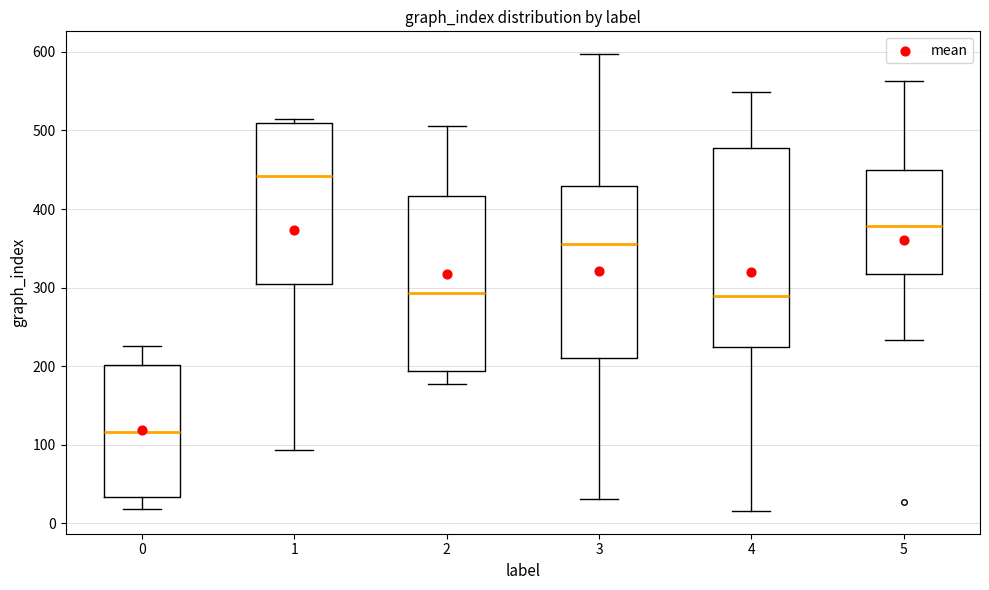

Which box is the tallest, from its lower edge to its upper edge?

4